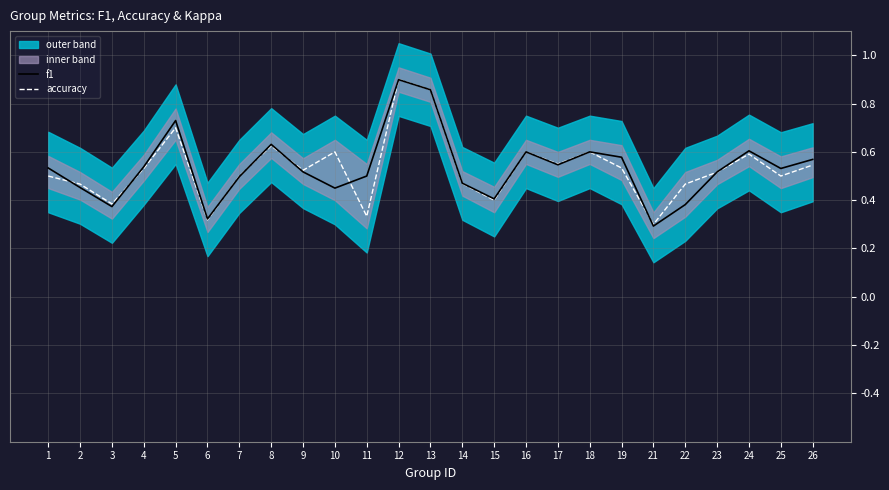

At which label does f1 reach its peak?

12